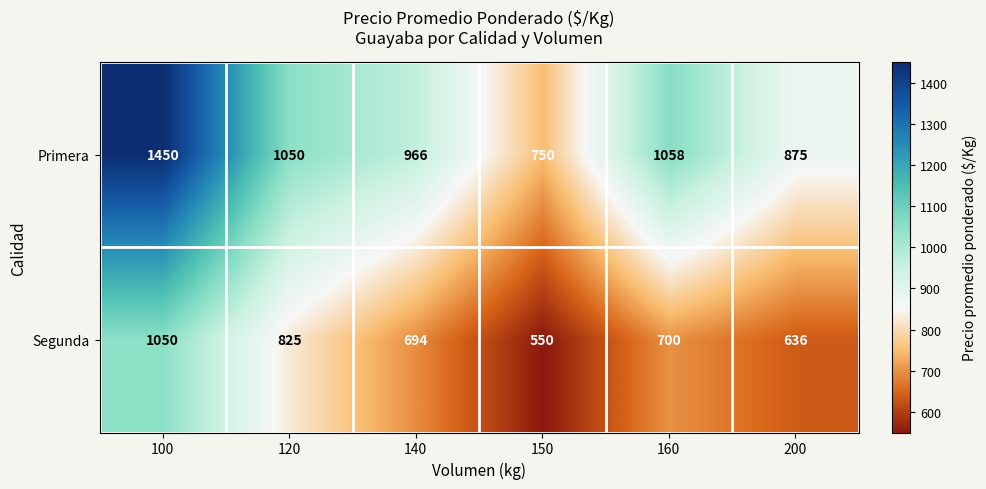

Reading right to left, extract all data points from this chart.

Primera: 875	1058	750	966	1050	1450
Segunda: 636	700	550	694	825	1050